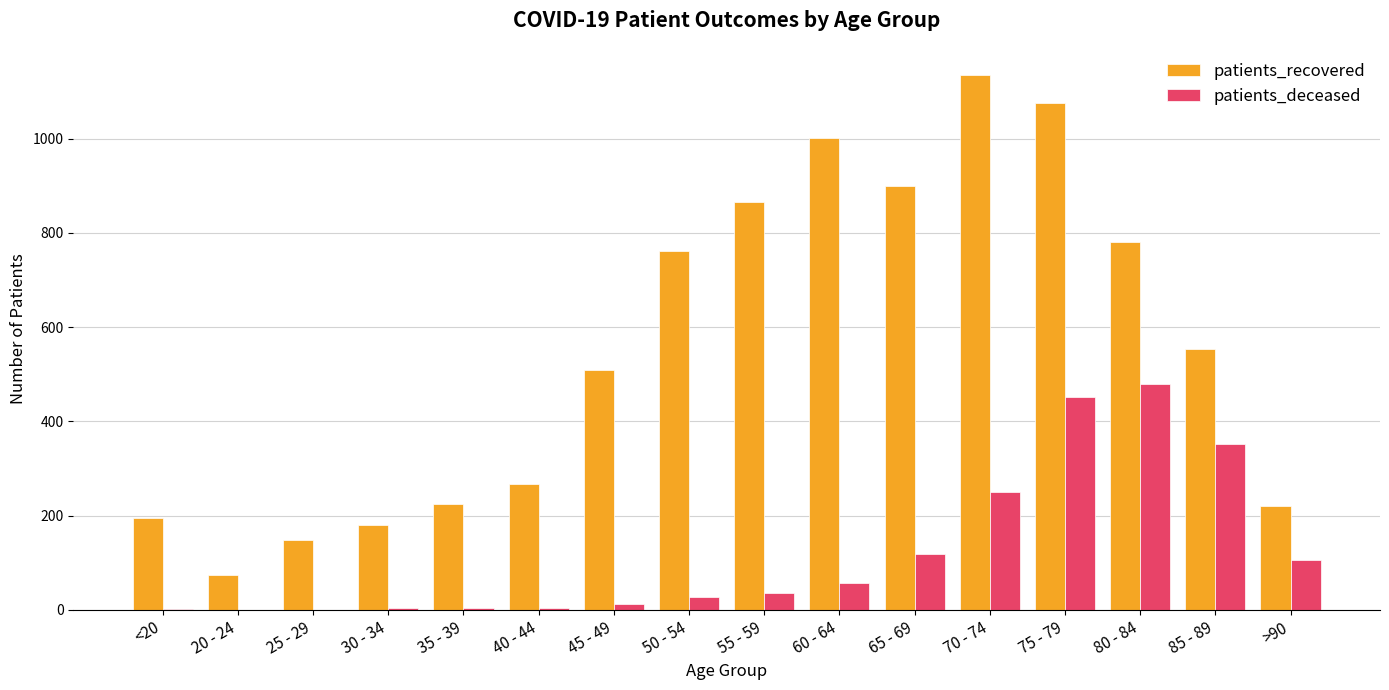

At which label does patients_recovered reach its peak?

70 - 74